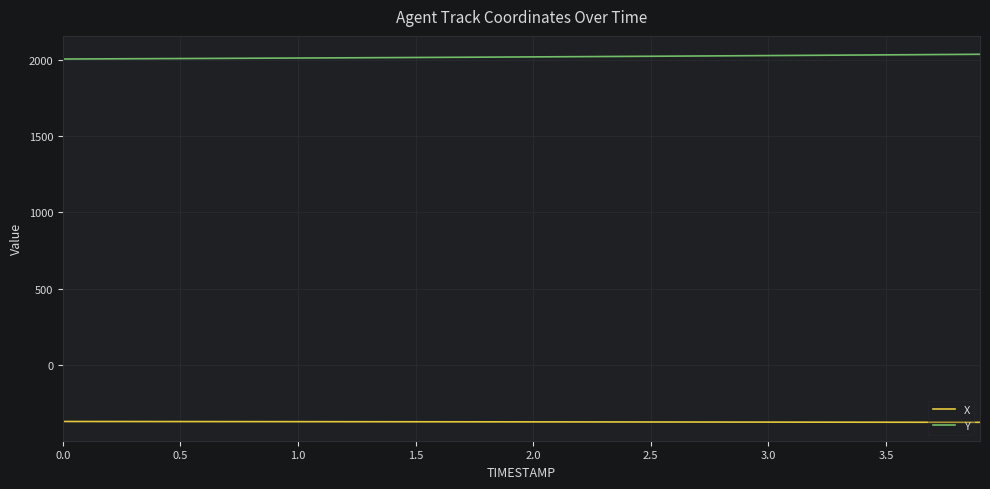

Which series has the largest total across all categories?

Y